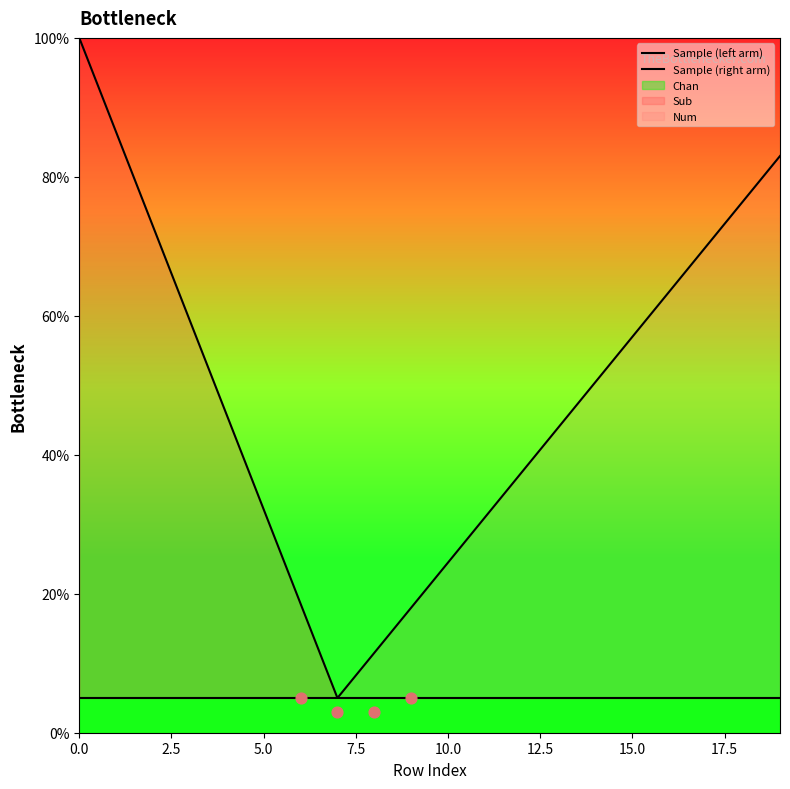

Is the value of Sample (left arm) at 12.5 greater than the value of Sample (right arm) at 16?

No